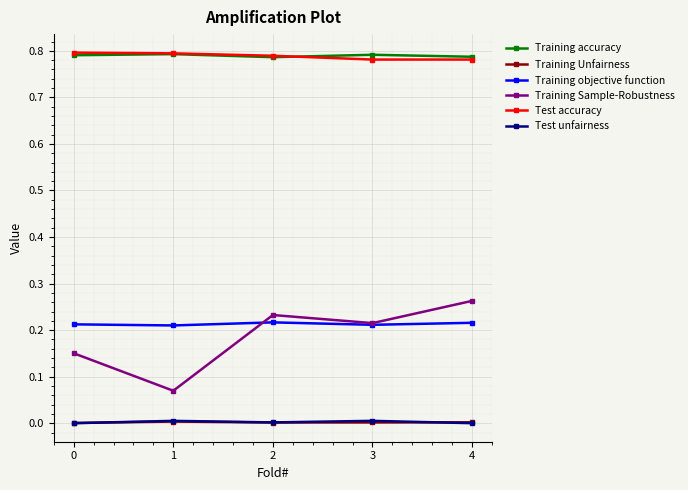

Which series has the widest spread of values?

Training Sample-Robustness